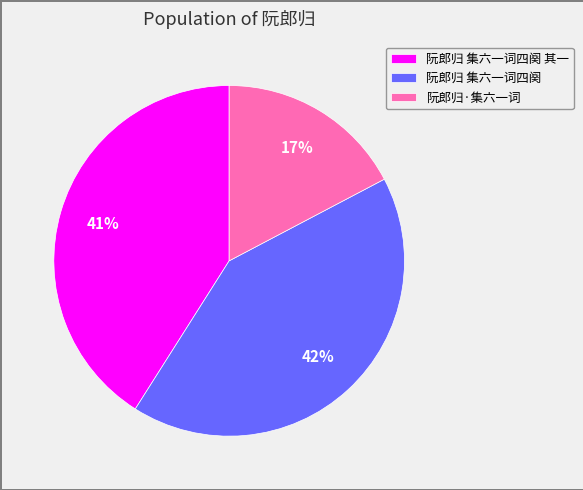

To the nearest percent, what is the difference between the 阮郎归 集六一词四阕 其一 and 阮郎归 集六一词四阕 slice percentages?

1%